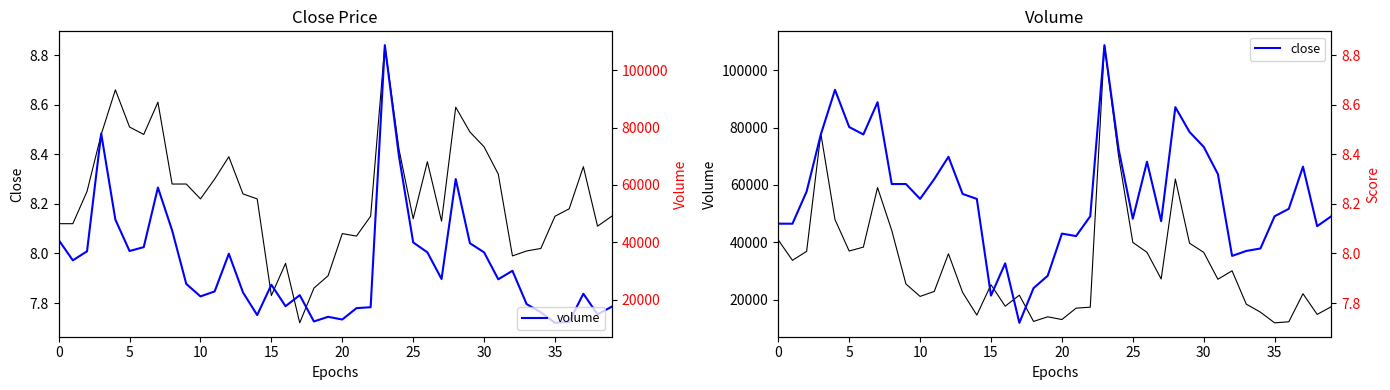

What is the minimum value for close?

7.7